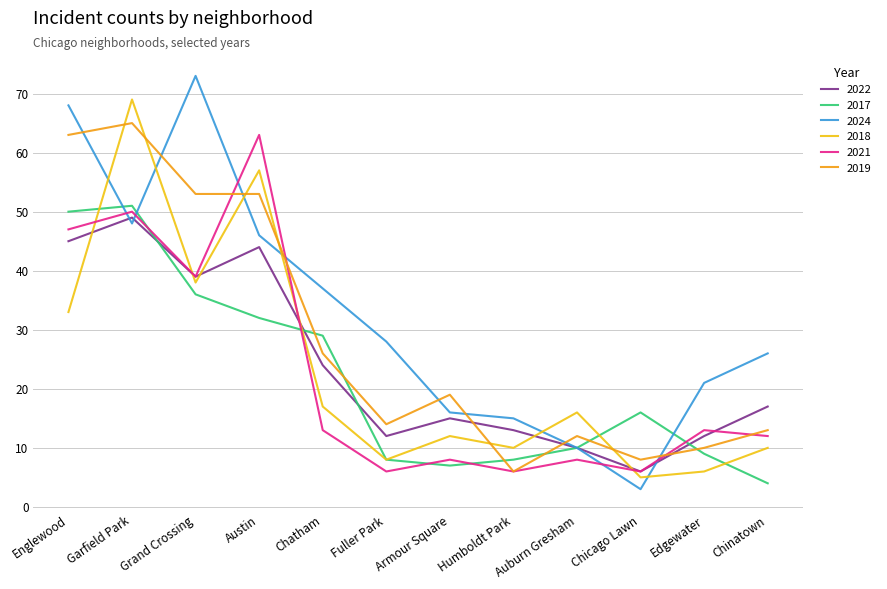

What is the difference between the highest and lowest values at Chinatown?

22